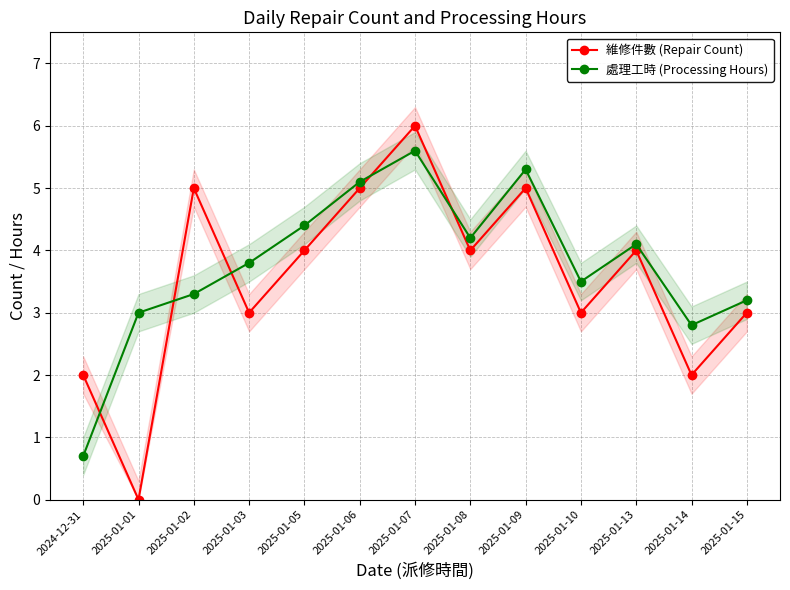

How many interior local valleys does the 處理工時 (Processing Hours) series have?

3